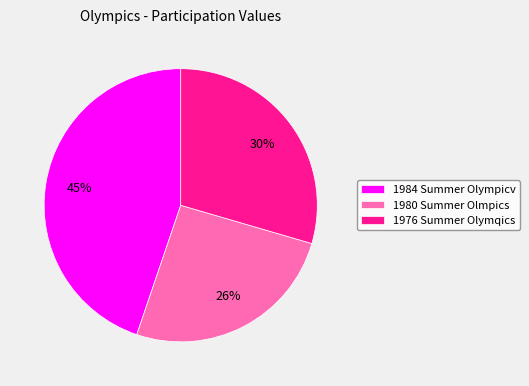

Which slice is the largest?

1984 Summer Olympicv